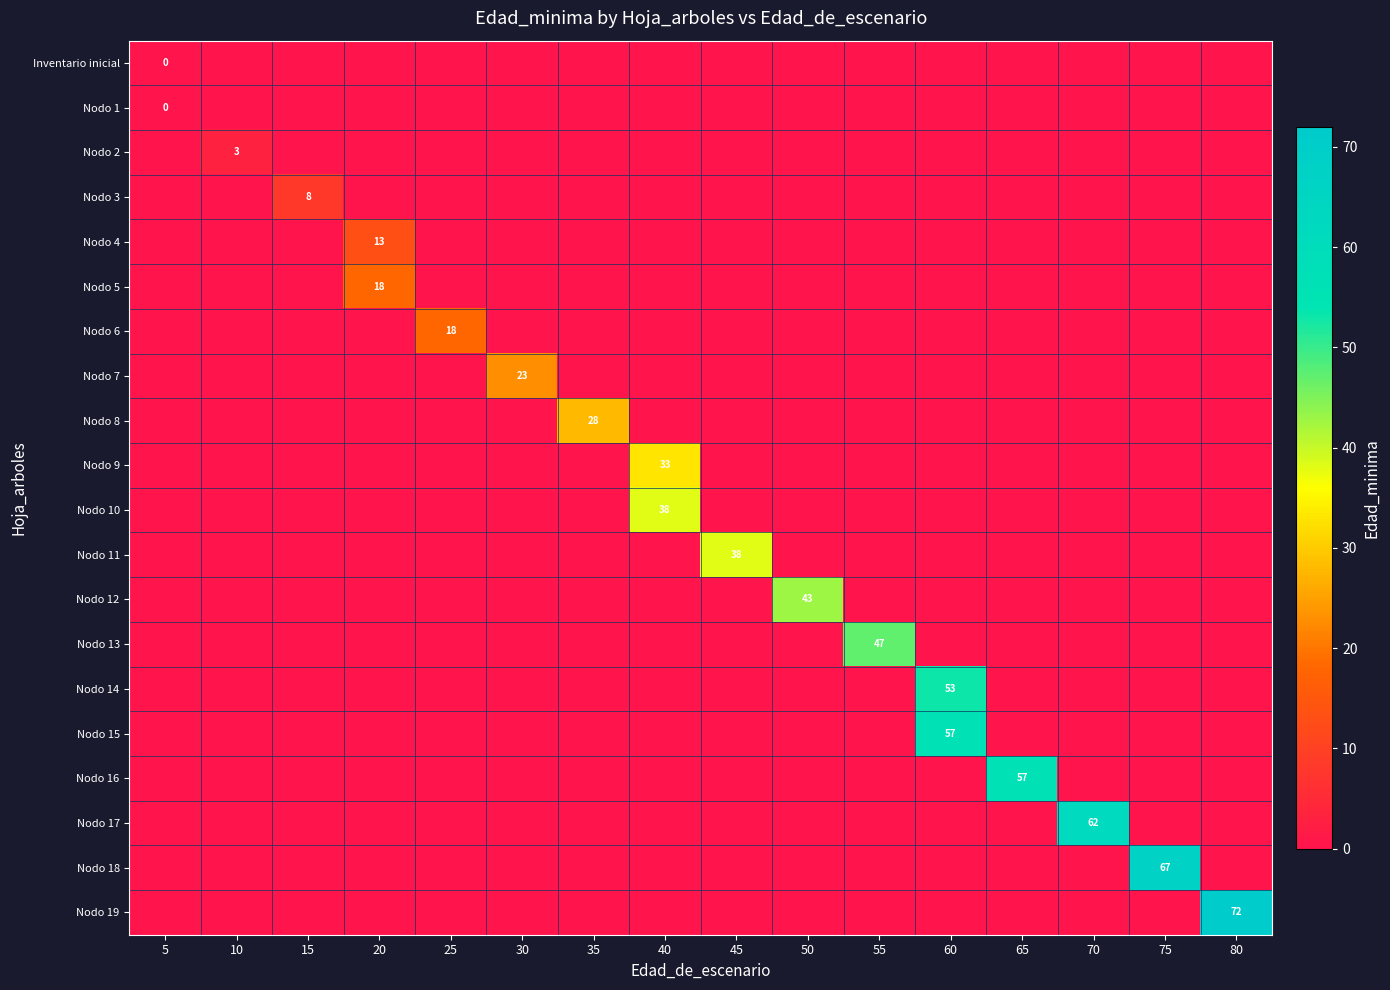

True or false: Nodo 6 has a value of 18 at 25.

True